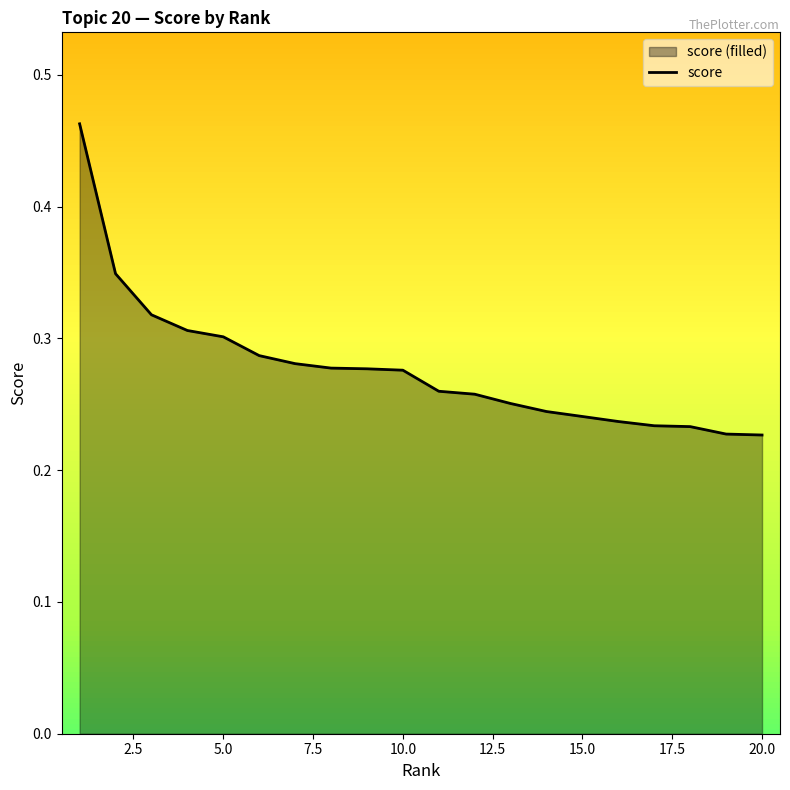

True or false: the data shows 0.4 at 7.5.

False